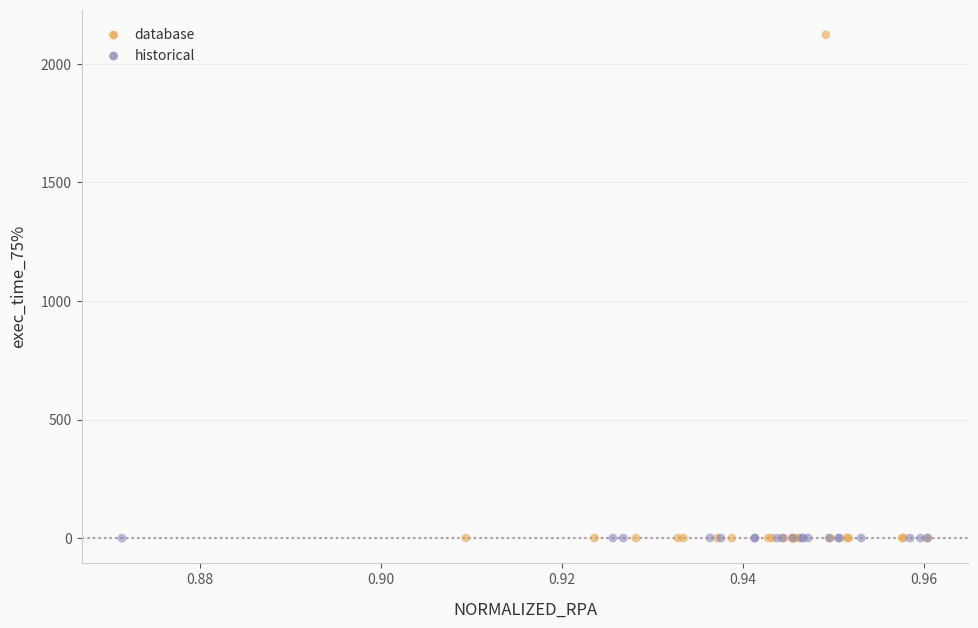

Which series has the widest spread of Y values?

database